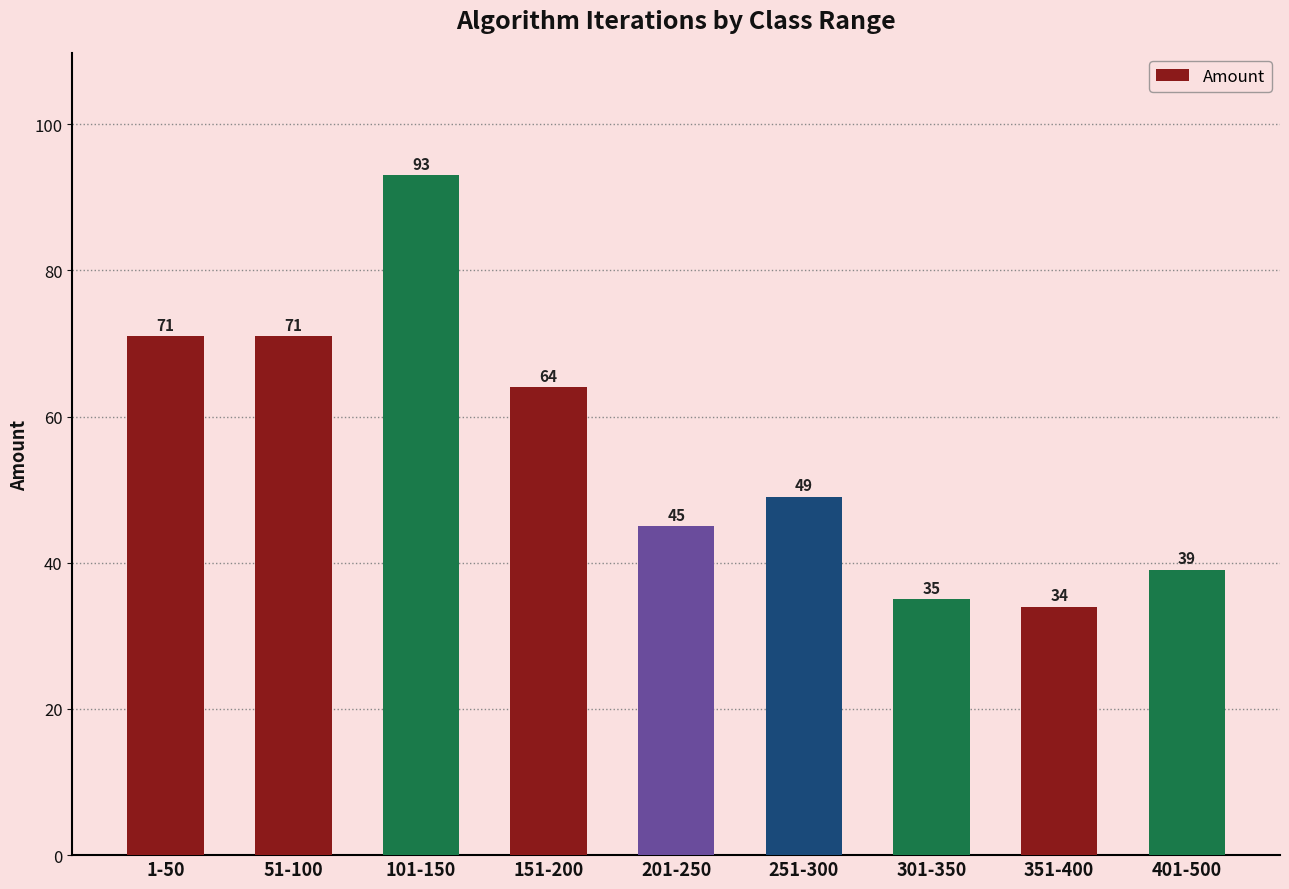

What is the label of the 2nd bar from the right?

351-400